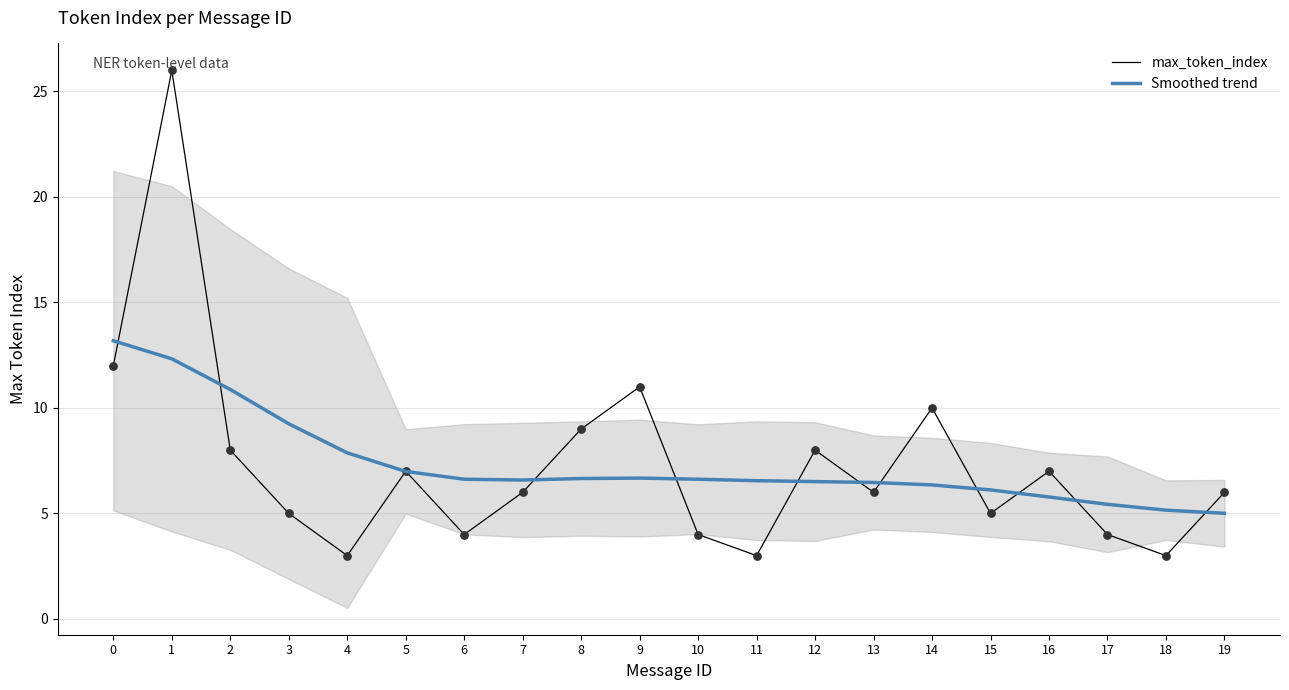

Is the value of max_token_index at 16 greater than the value of Smoothed trend at 3?

No